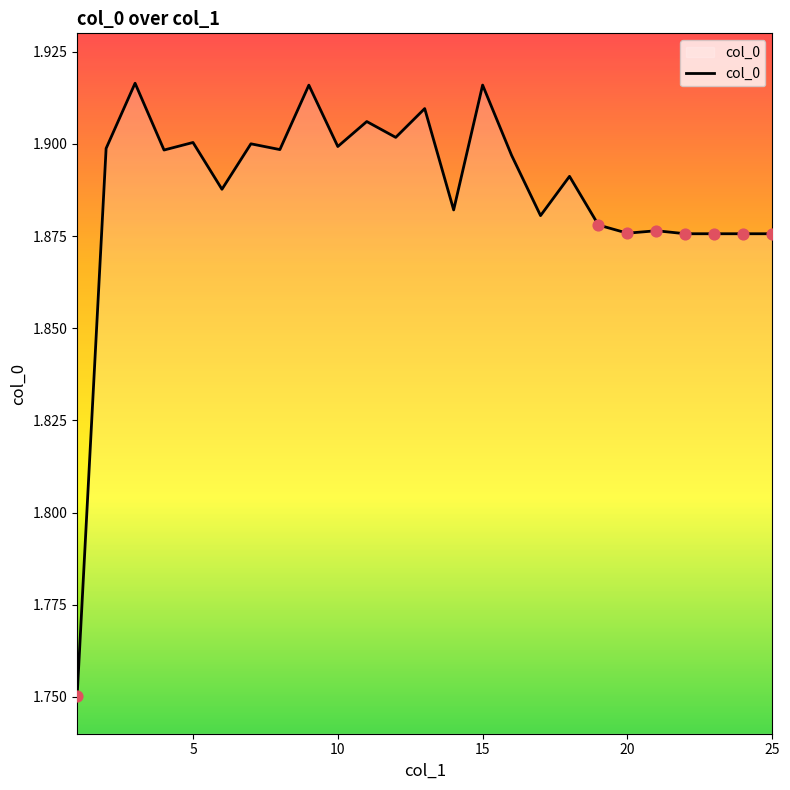

Does the chart have visible grid lines?

No